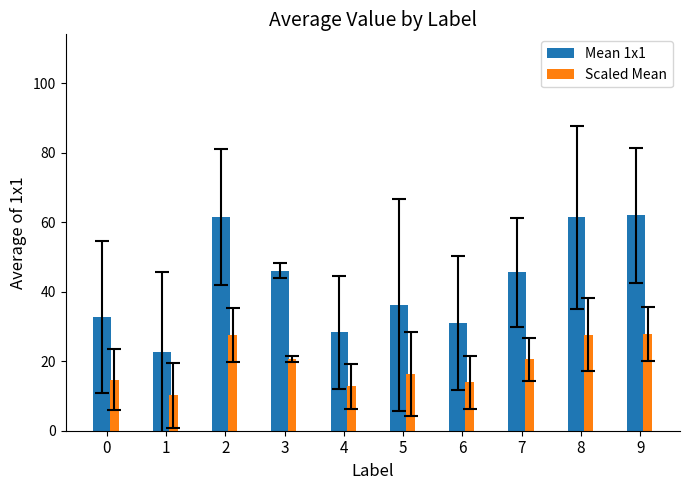

At 2, list the series in order from smallest to largest.

Scaled Mean, Mean 1x1